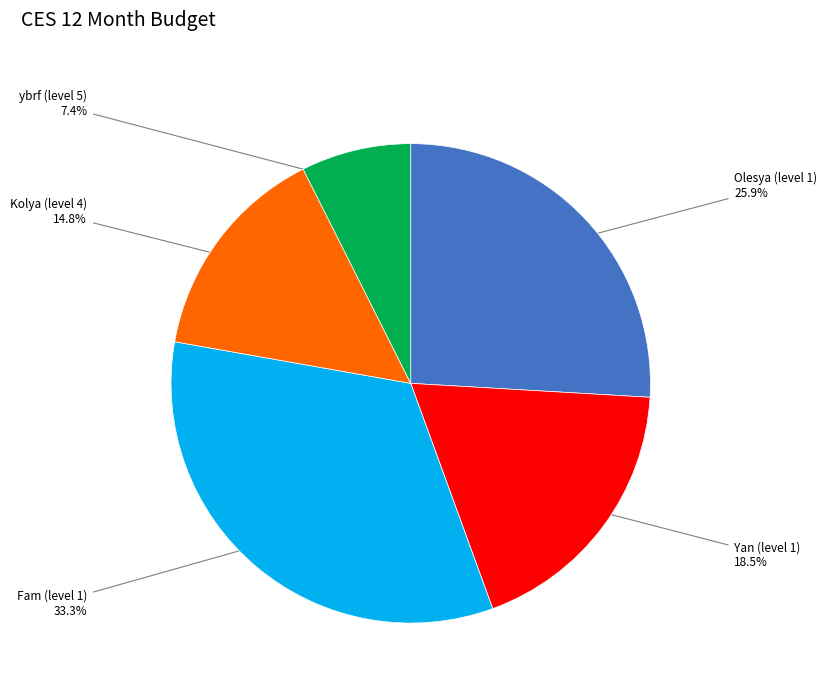

Is there any slice that represents more than half of the pie?

No